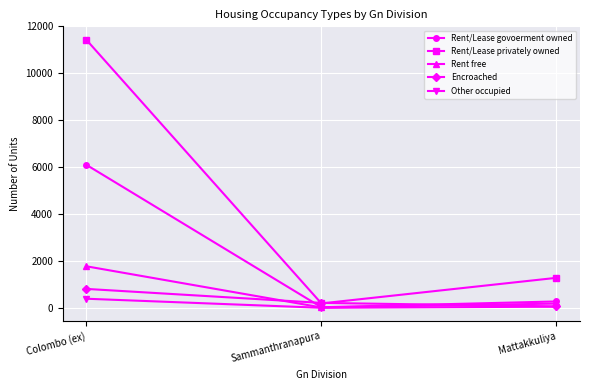

Rank the series by their maximum value, from lowest to highest.

Other occupied, Encroached, Rent free, Rent/Lease govoerment owned, Rent/Lease privately owned